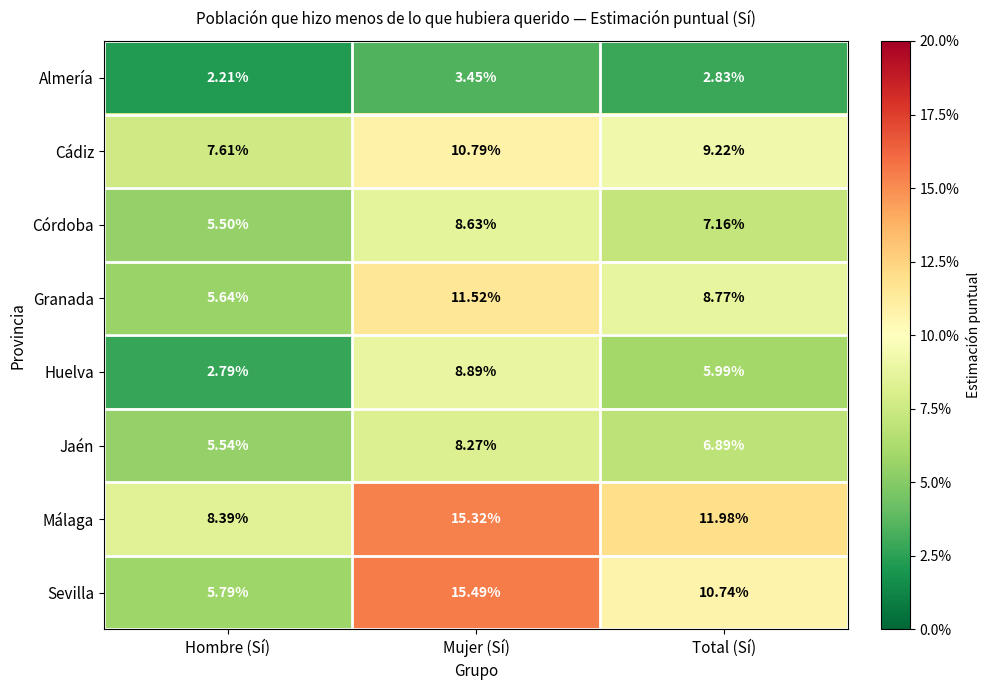

Which category has the highest value in the Jaén series?

Mujer (Sí)